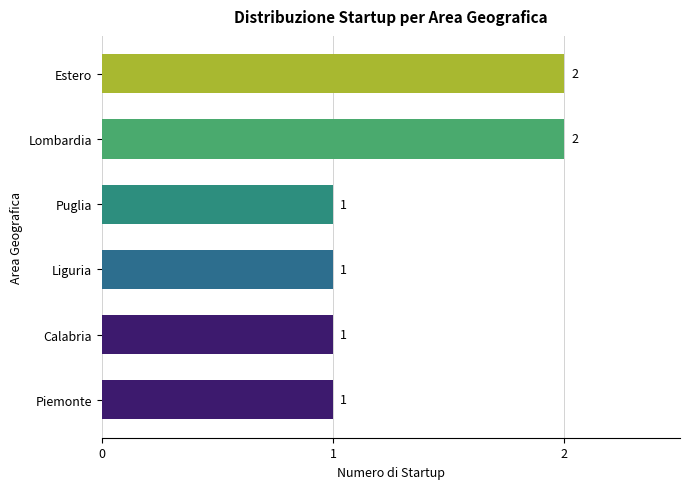

True or false: the data shows 2 at Lombardia.

True